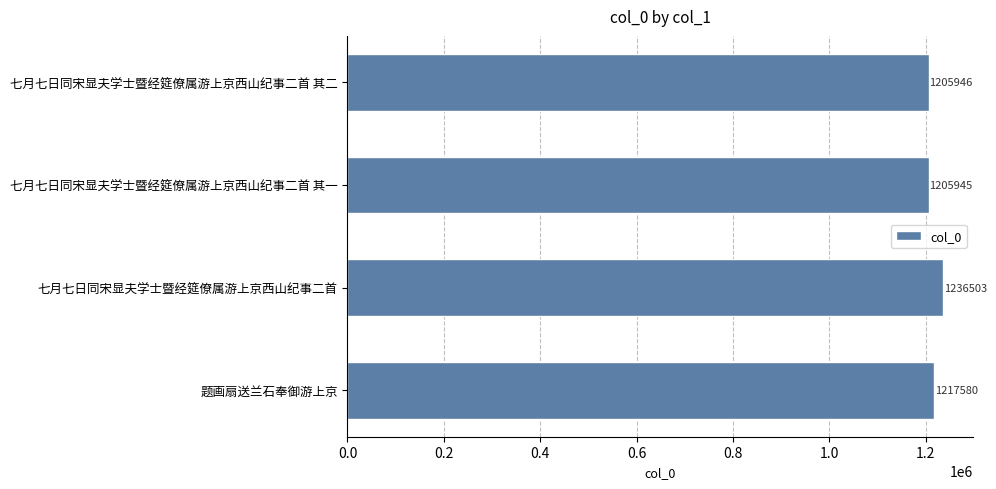

At which category does the chart reach its peak across all series?

七月七日同宋显夫学士暨经筵僚属游上京西山纪事二首